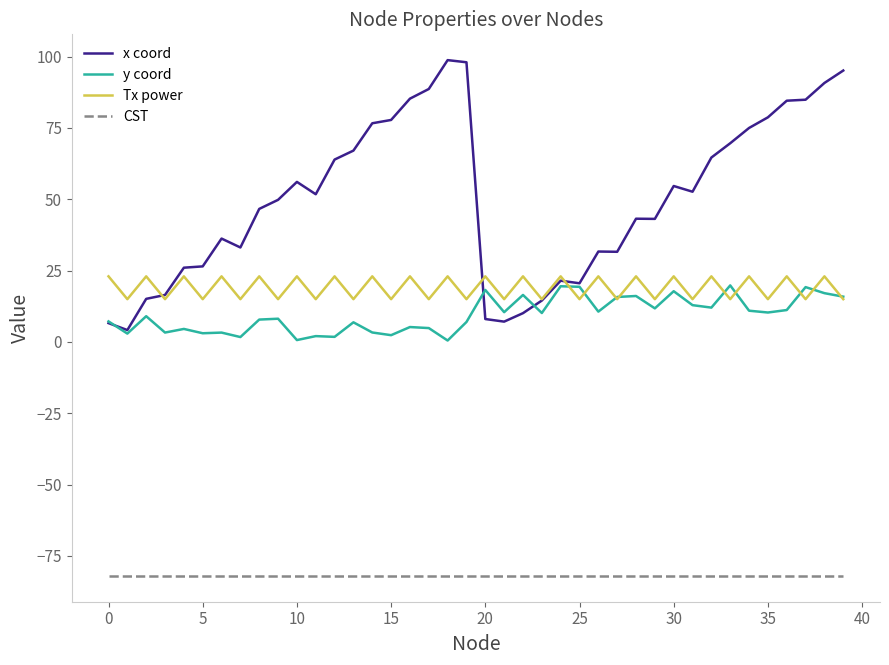

Which series has the widest spread of values?

x coord